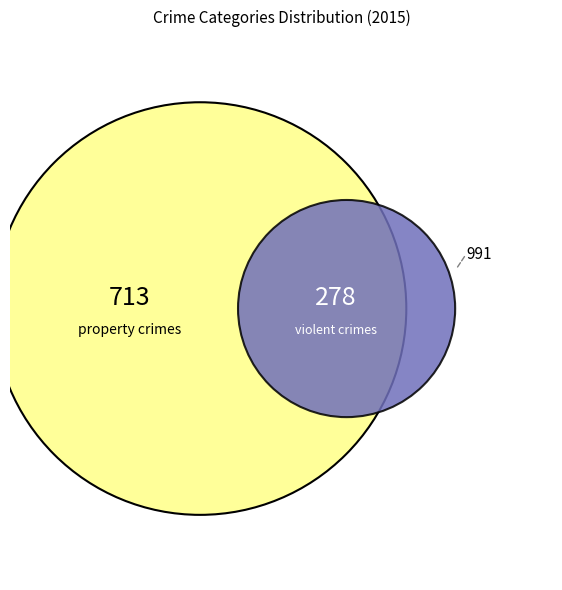

To the nearest percent, what is the average slice percentage?

11%